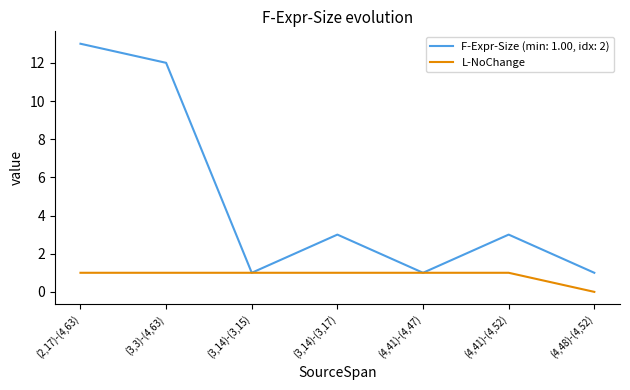

Which series has the largest range (max minus min)?

F-Expr-Size (min: 1.00, idx: 2)